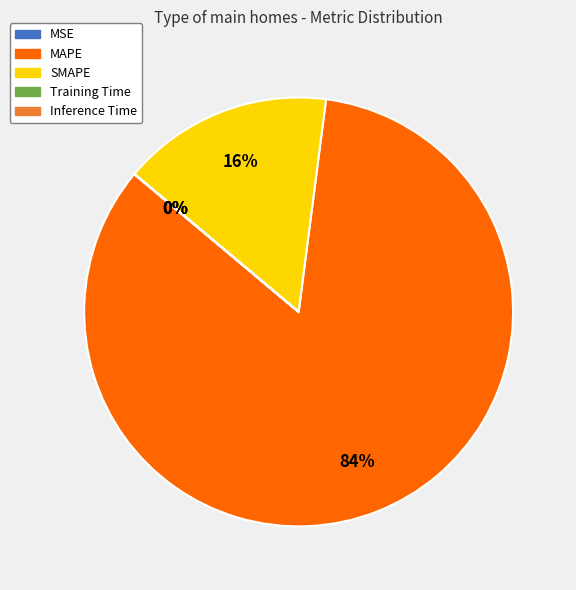

Is it true that MAPE is 84% of the pie?

True